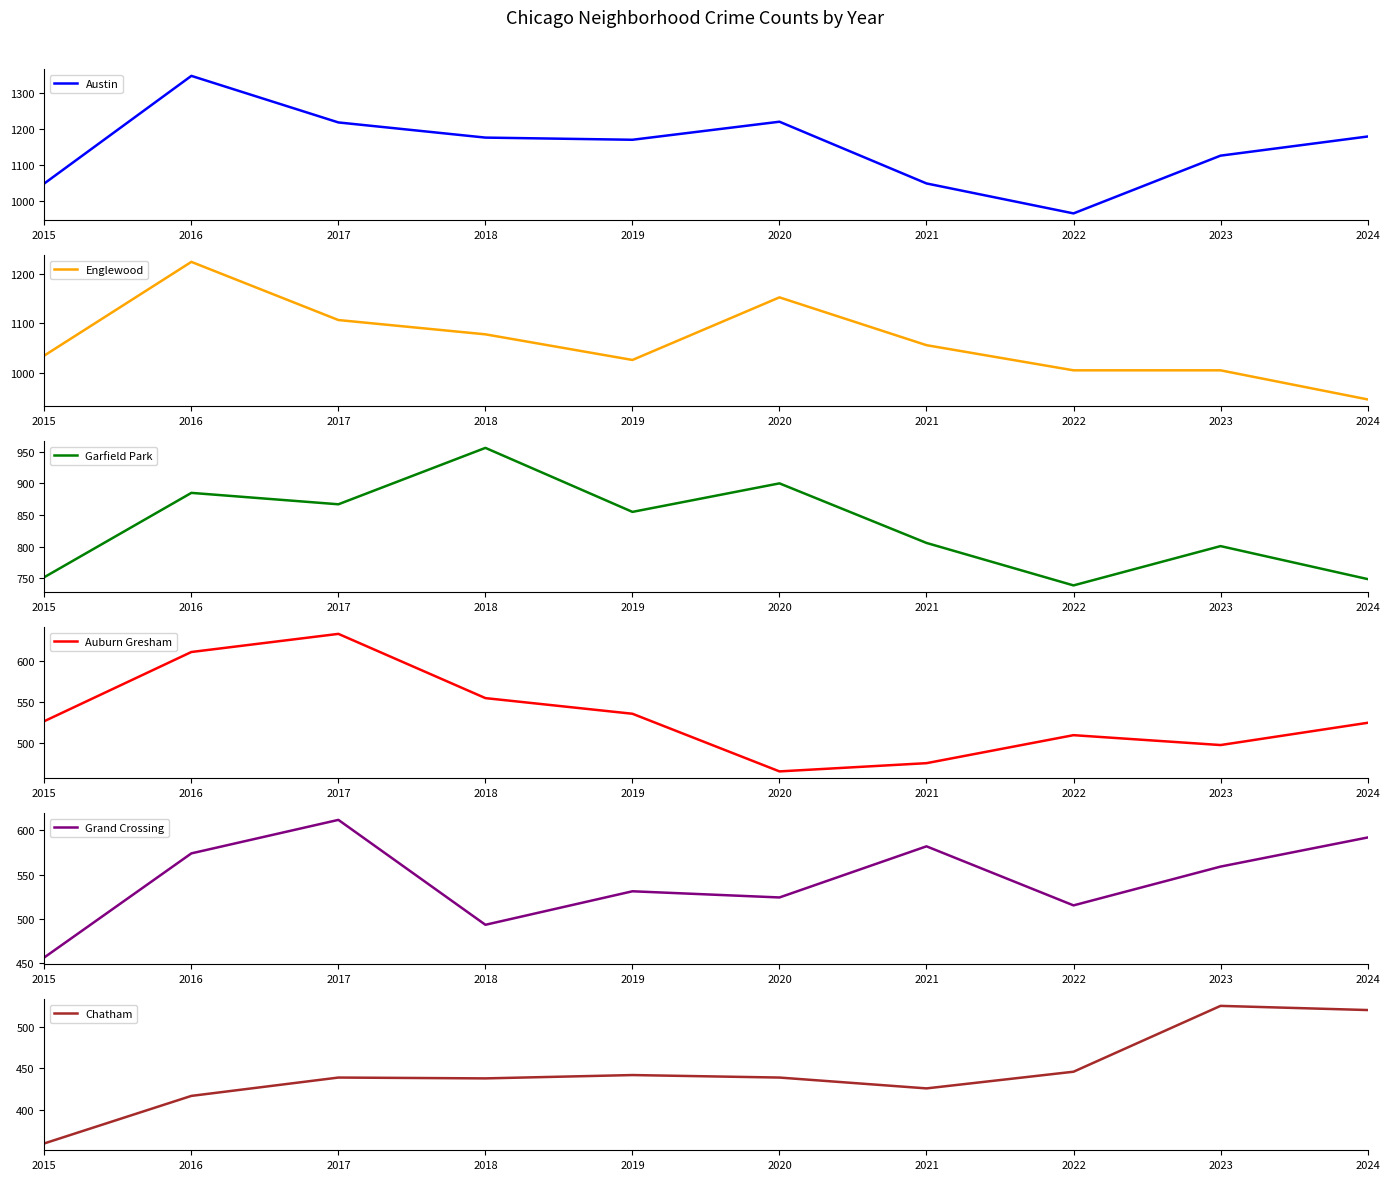

In Englewood, how many points are lower than both neighbors (excluding endpoints)?

1